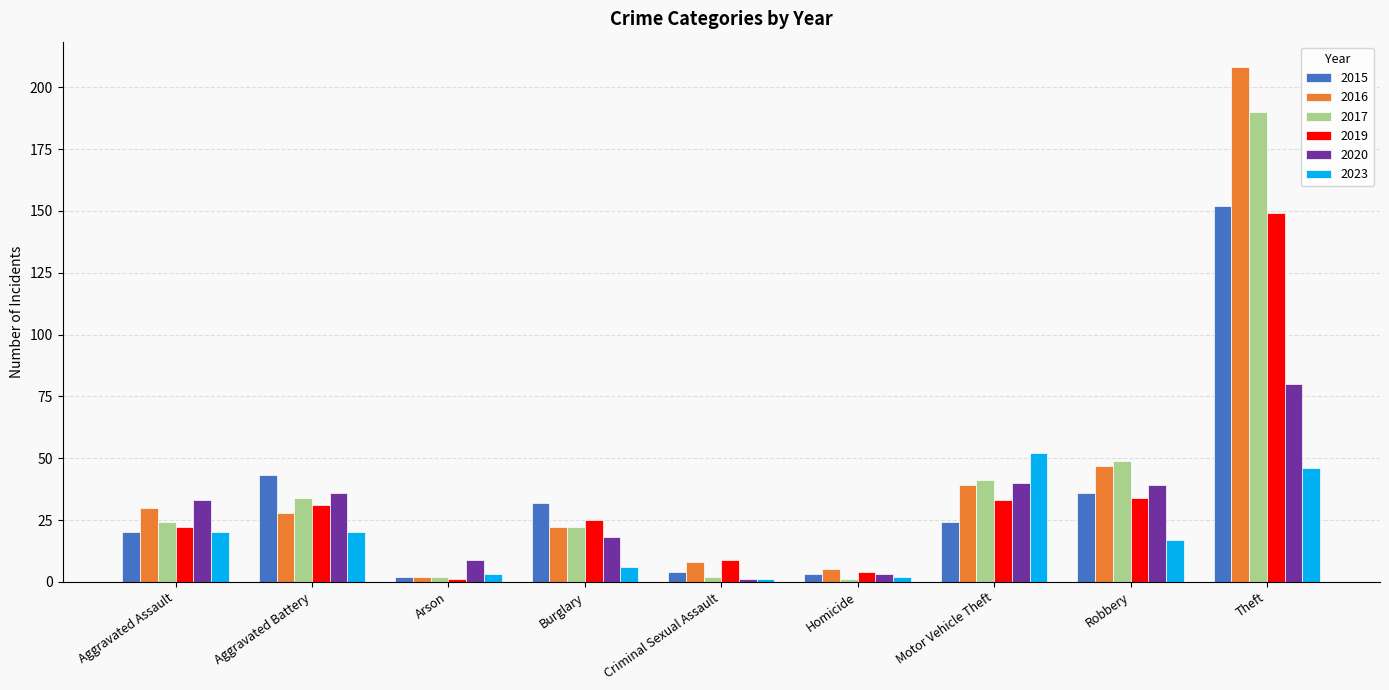

What is the difference between the maximum and minimum values in the 2016 series?

206